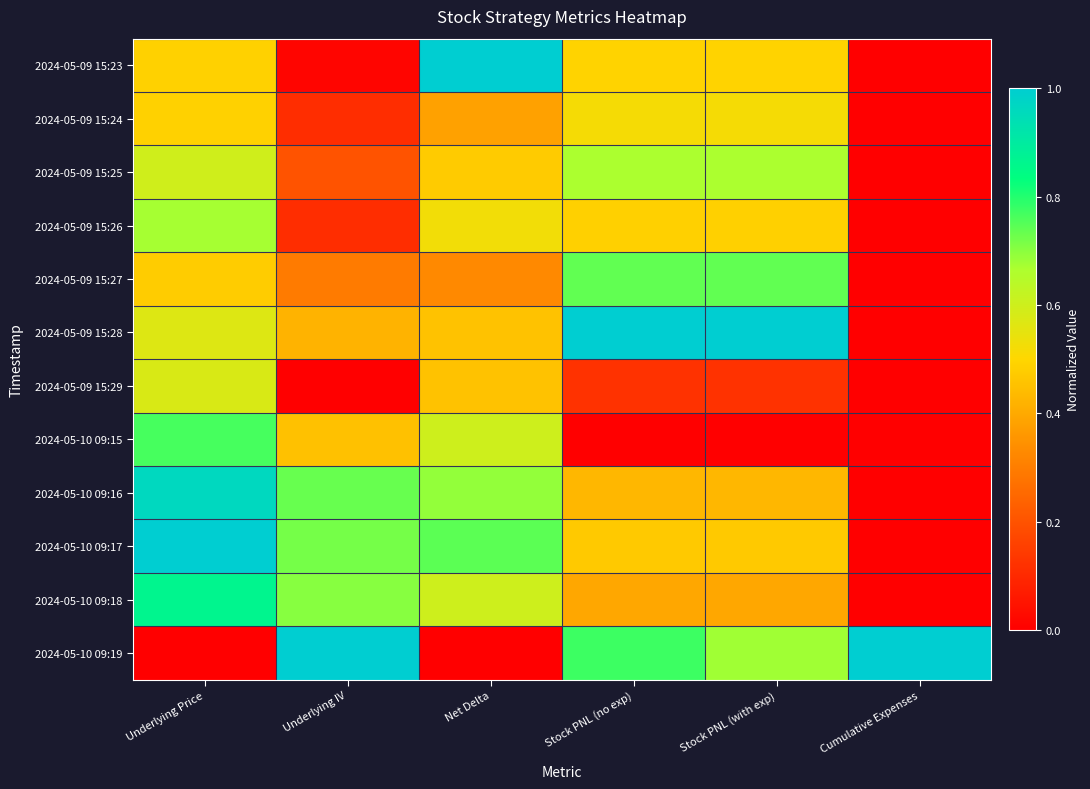

Between Net Delta and Stock PNL (no exp), which is larger?

Net Delta